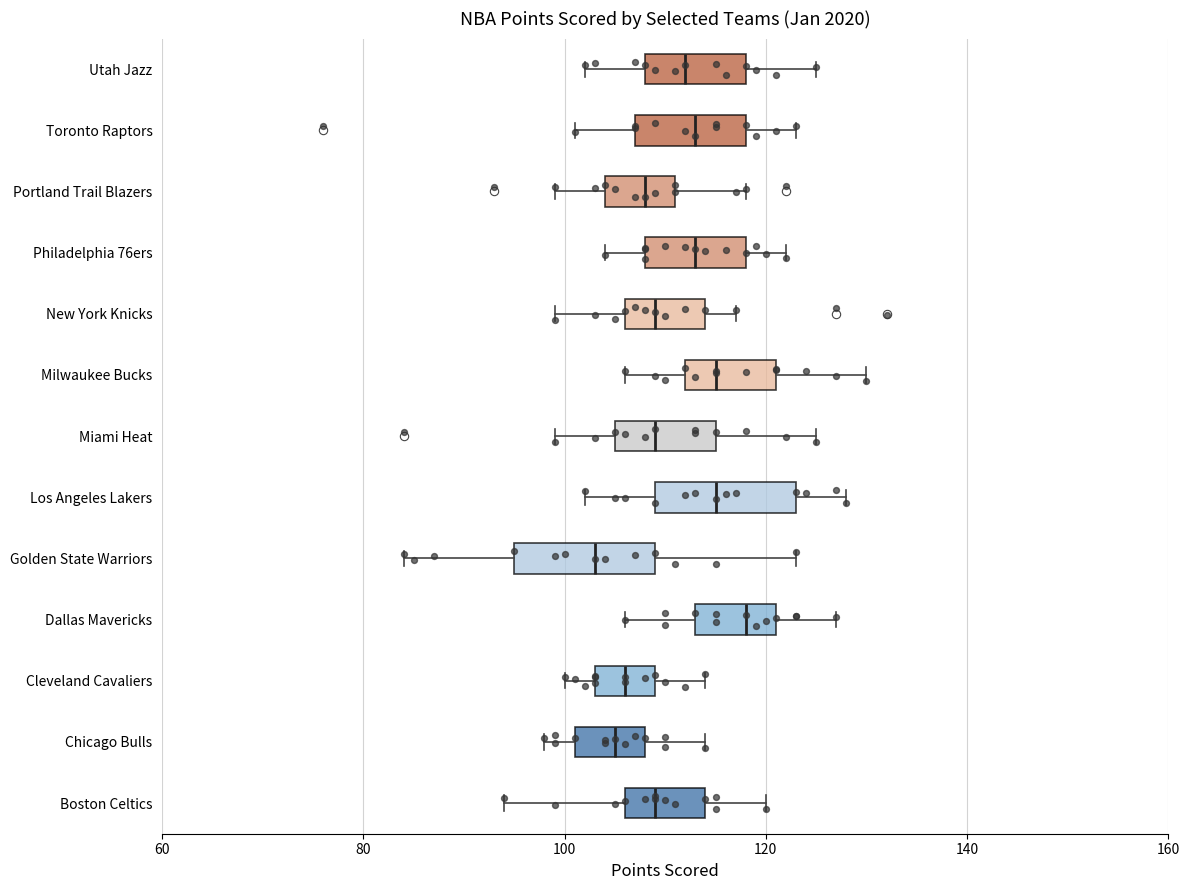

Reading bottom to top, transcribe this box plot: for each box, give where its median line is, the range the box spans, and where its two whiskers end, as read against the x-axis. The values are not printed on the chart, so give them approximately, as read against the axis.

Boston Celtics: median 110, box 106 to 114, whiskers 94 to 120
Chicago Bulls: median 106, box 102 to 108, whiskers 98 to 114
Cleveland Cavaliers: median 106, box 104 to 110, whiskers 100 to 114
Dallas Mavericks: median 118, box 114 to 122, whiskers 106 to 128
Golden State Warriors: median 104, box 96 to 110, whiskers 84 to 124
Los Angeles Lakers: median 116, box 110 to 124, whiskers 102 to 128
Miami Heat: median 110, box 106 to 116, whiskers 100 to 126
Milwaukee Bucks: median 116, box 112 to 122, whiskers 106 to 130
New York Knicks: median 110, box 106 to 114, whiskers 100 to 118
Philadelphia 76ers: median 114, box 108 to 118, whiskers 104 to 122
Portland Trail Blazers: median 108, box 104 to 112, whiskers 100 to 118
Toronto Raptors: median 114, box 108 to 118, whiskers 102 to 124
Utah Jazz: median 112, box 108 to 118, whiskers 102 to 126